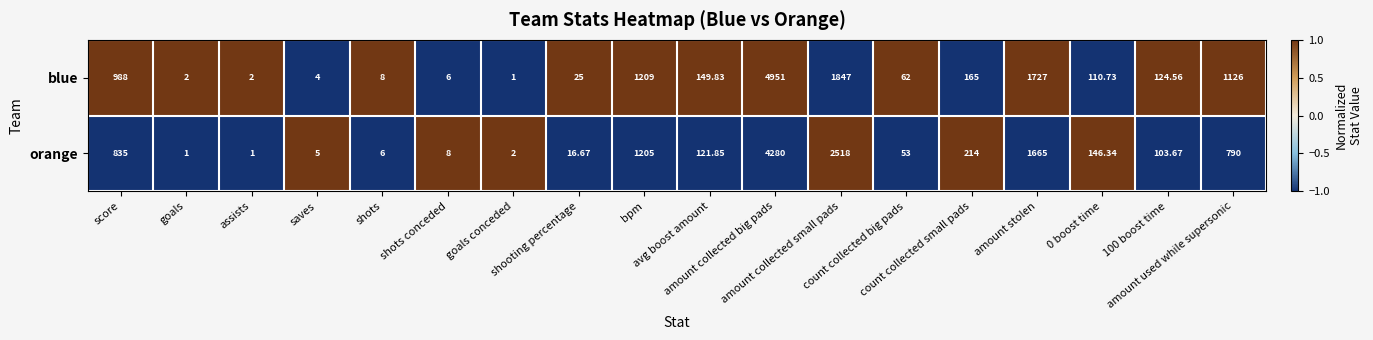

Which series has the largest total across all categories?

blue